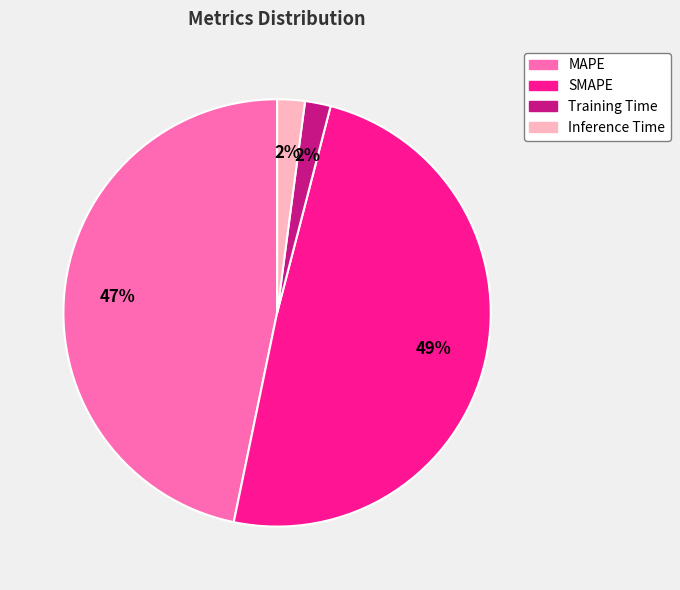

To the nearest percent, what is the difference between the largest and smallest slice percentages?

47%